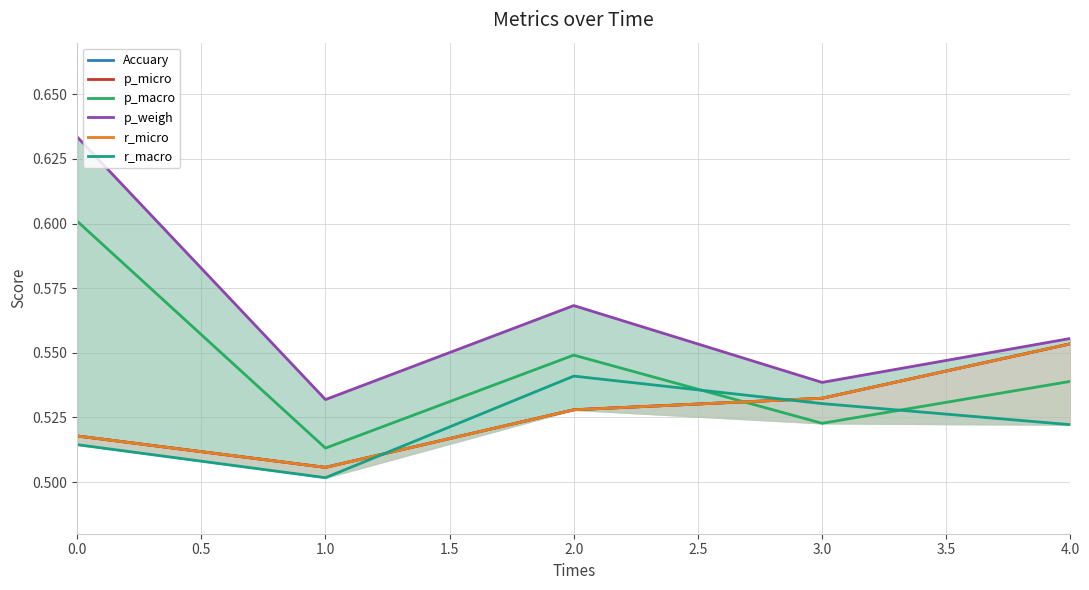

Does the chart display data point markers on the line(s)?

No